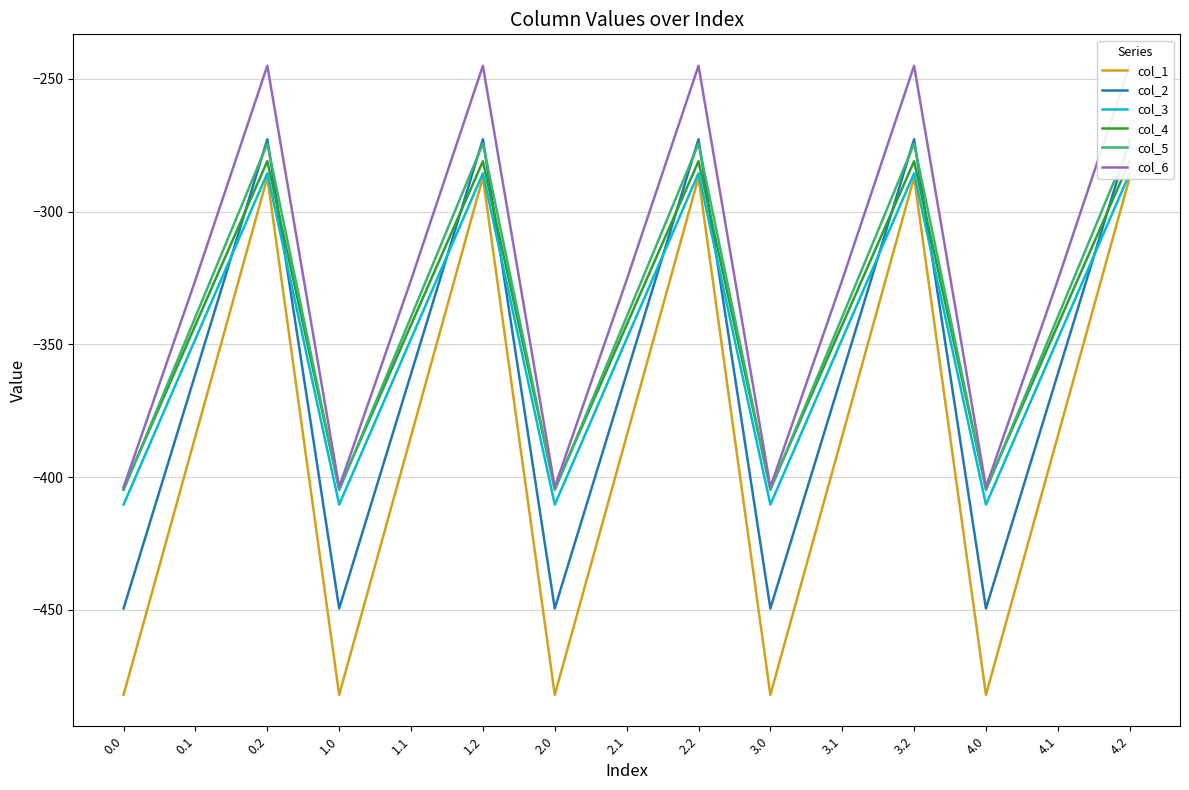

Reading right to left, list all the values displayed in this chart.

col_1: 4.2=-287.1	4.1=-384.6	4.0=-482.0	3.2=-287.1	3.1=-384.6	3.0=-482.0	2.2=-287.1	2.1=-384.6	2.0=-482.0	1.2=-287.1	1.1=-384.6	1.0=-482.0	0.2=-287.1	0.1=-384.6	0.0=-482.0
col_2: 4.2=-272.7	4.1=-361.1	4.0=-449.5	3.2=-272.7	3.1=-361.1	3.0=-449.5	2.2=-272.7	2.1=-361.1	2.0=-449.5	1.2=-272.7	1.1=-361.1	1.0=-449.5	0.2=-272.7	0.1=-361.1	0.0=-449.5
col_3: 4.2=-285.5	4.1=-347.9	4.0=-410.3	3.2=-285.5	3.1=-347.9	3.0=-410.3	2.2=-285.5	2.1=-347.9	2.0=-410.3	1.2=-285.5	1.1=-347.9	1.0=-410.3	0.2=-285.5	0.1=-347.9	0.0=-410.3
col_4: 4.2=-281.0	4.1=-342.7	4.0=-404.4	3.2=-281.0	3.1=-342.7	3.0=-404.4	2.2=-281.0	2.1=-342.7	2.0=-404.4	1.2=-281.0	1.1=-342.7	1.0=-404.4	0.2=-281.0	0.1=-342.7	0.0=-404.4
col_5: 4.2=-274.4	4.1=-339.6	4.0=-404.9	3.2=-274.4	3.1=-339.6	3.0=-404.9	2.2=-274.4	2.1=-339.6	2.0=-404.9	1.2=-274.4	1.1=-339.6	1.0=-404.9	0.2=-274.4	0.1=-339.6	0.0=-404.9
col_6: 4.2=-245.0	4.1=-325.7	4.0=-403.8	3.2=-245.0	3.1=-325.7	3.0=-403.8	2.2=-245.0	2.1=-325.7	2.0=-403.8	1.2=-245.0	1.1=-325.7	1.0=-403.8	0.2=-245.0	0.1=-325.7	0.0=-403.8